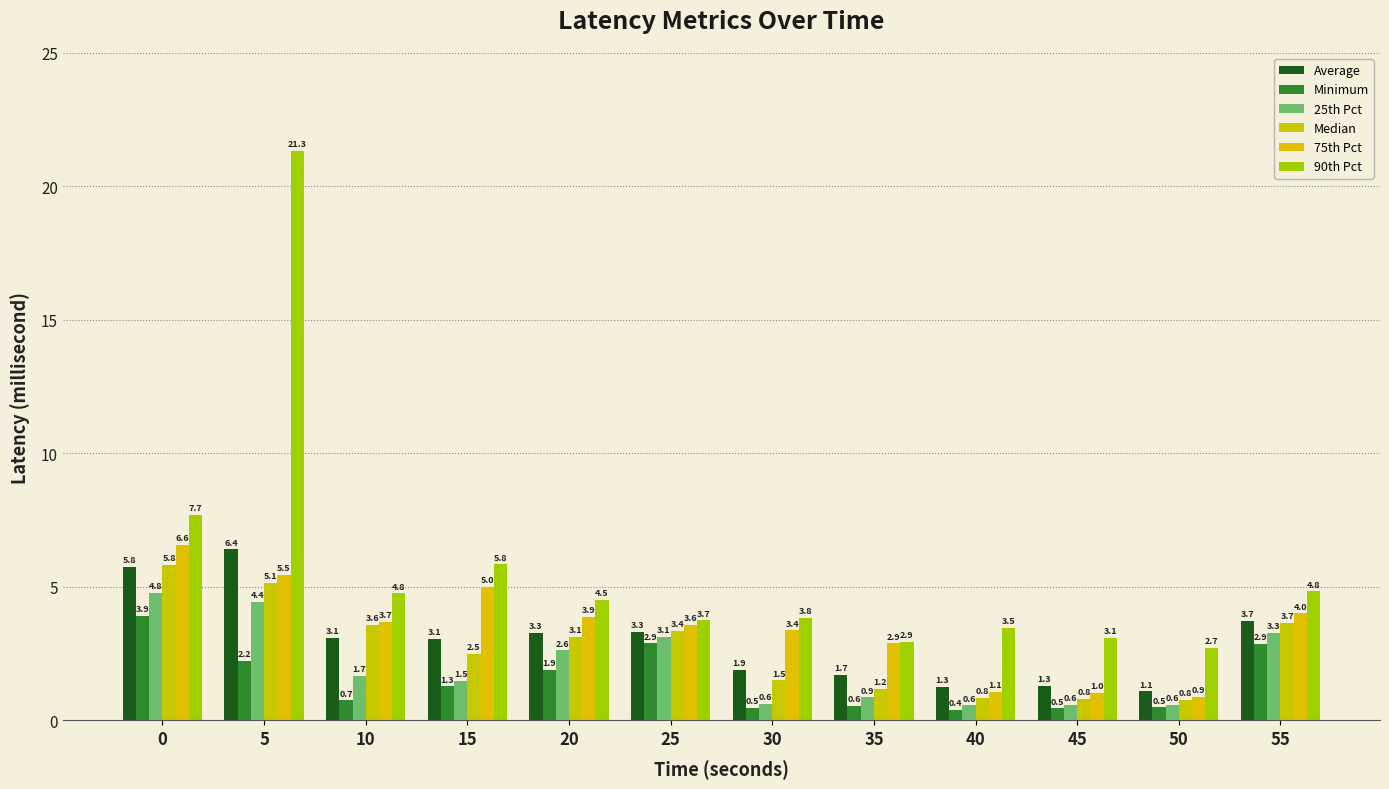

Does the chart contain any negative values?

No